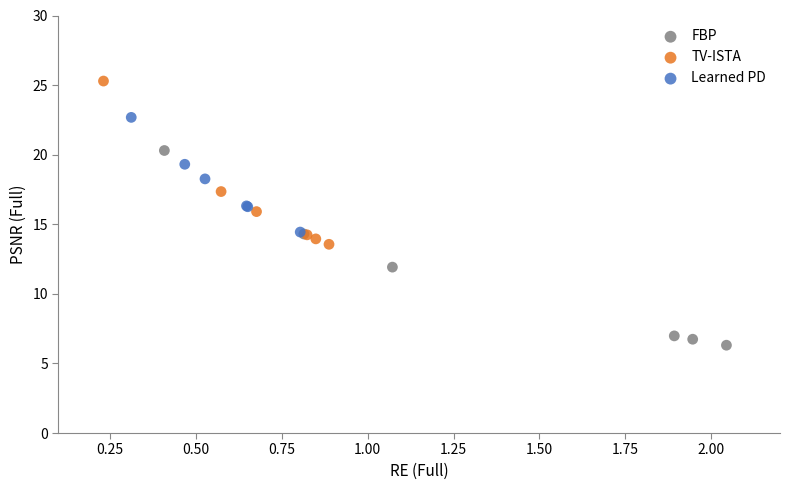

What are all the series names shown in the legend?

FBP, TV-ISTA, Learned PD